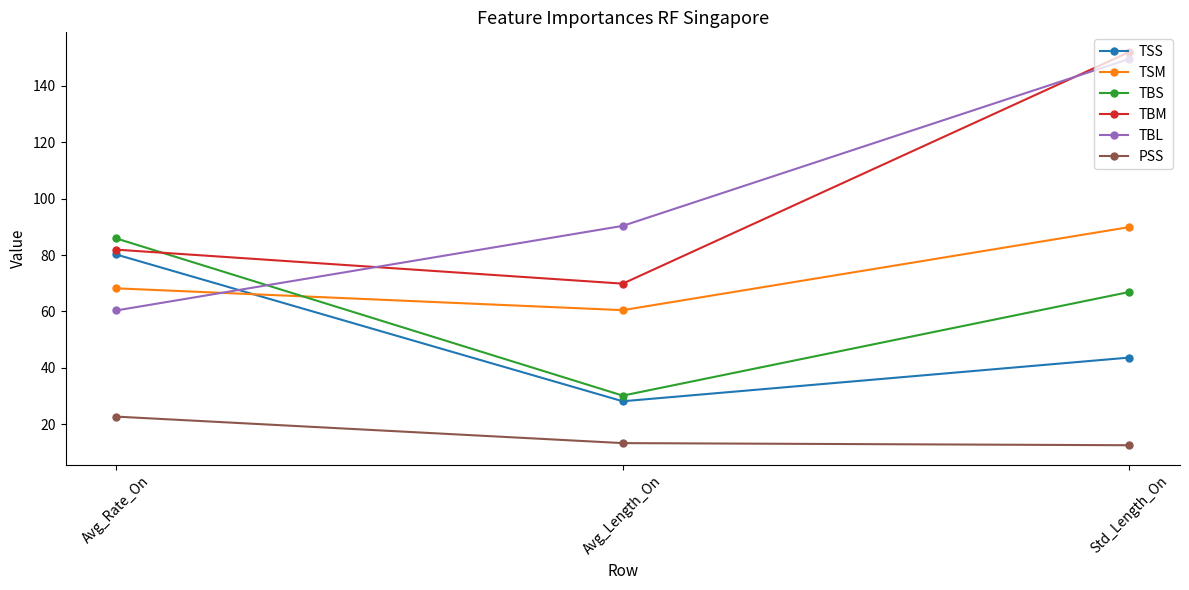

At which category is the sum across all series the highest?

Std_Length_On